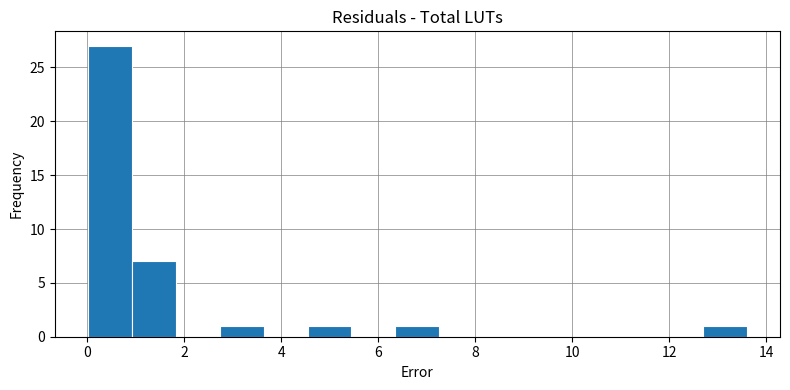

Over which range of the x-axis is the bar tallest?

0.0 to 1.0